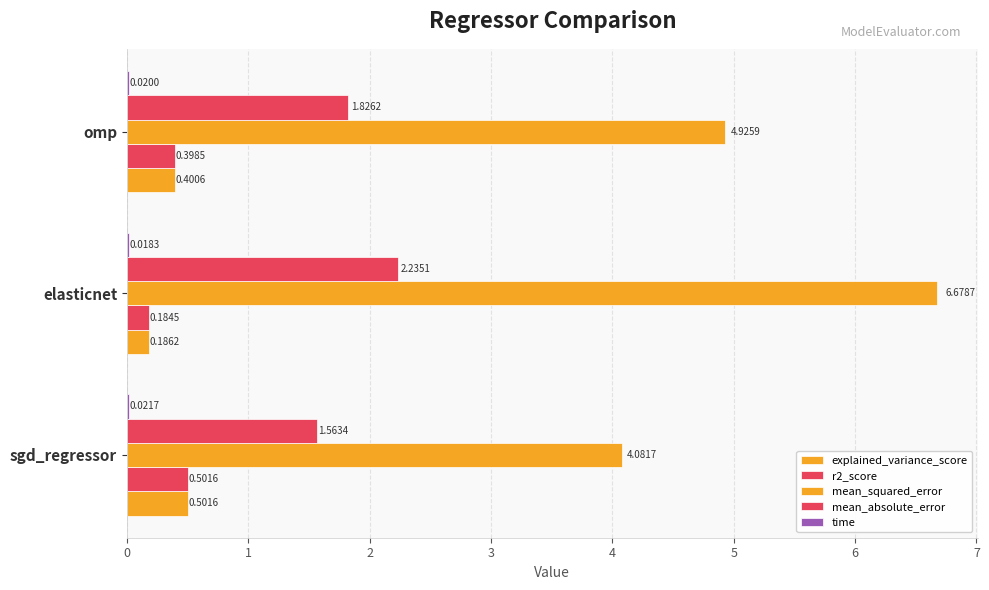

What is the value of the mean_squared_error bar at the 2nd from the left?

6.7